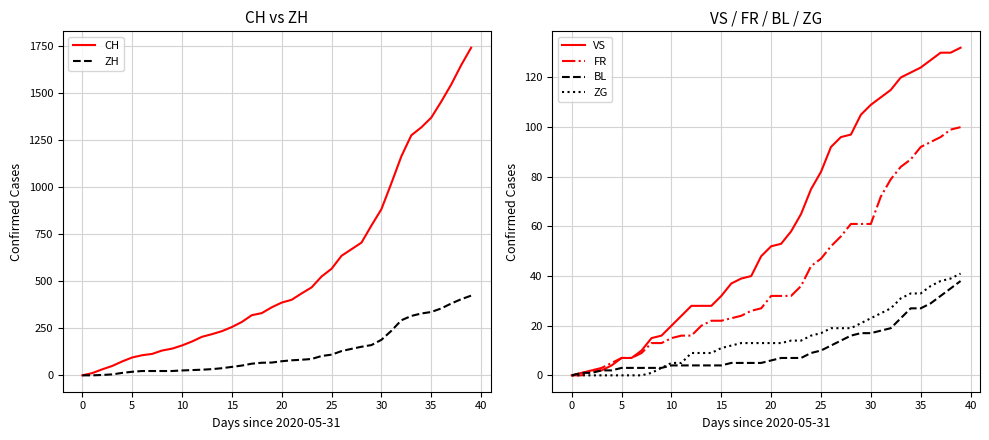

What is the highest value of the VS series?

132